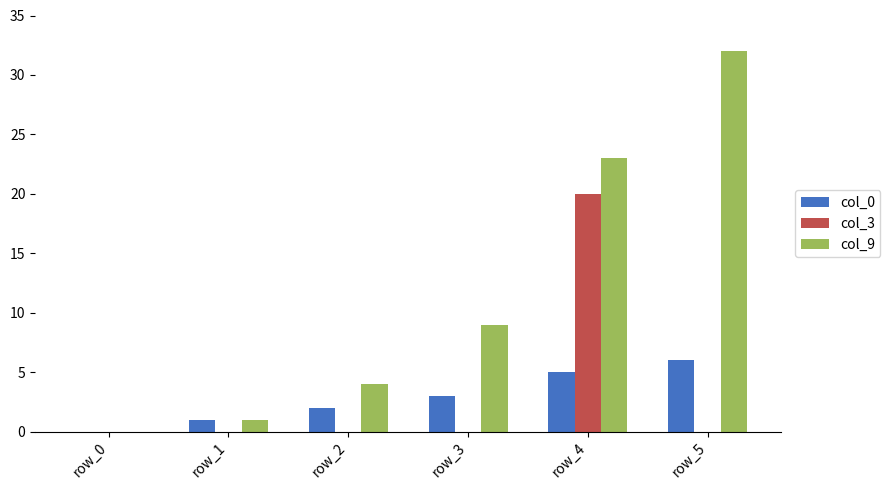

Reading left to right, extract all data points from this chart.

col_0: row_0=0	row_1=1	row_2=2	row_3=3	row_4=5	row_5=6
col_3: row_0=0	row_1=0	row_2=0	row_3=0	row_4=20	row_5=0
col_9: row_0=0	row_1=1	row_2=4	row_3=9	row_4=23	row_5=32